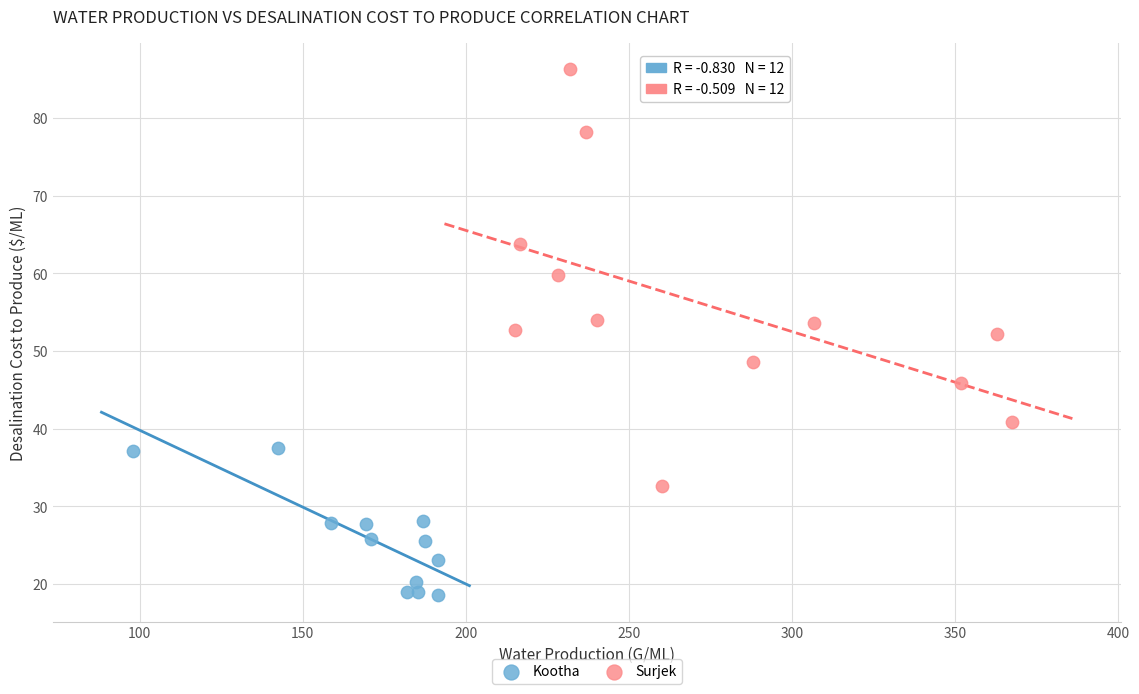

Which series has the widest spread of Y values?

Surjek